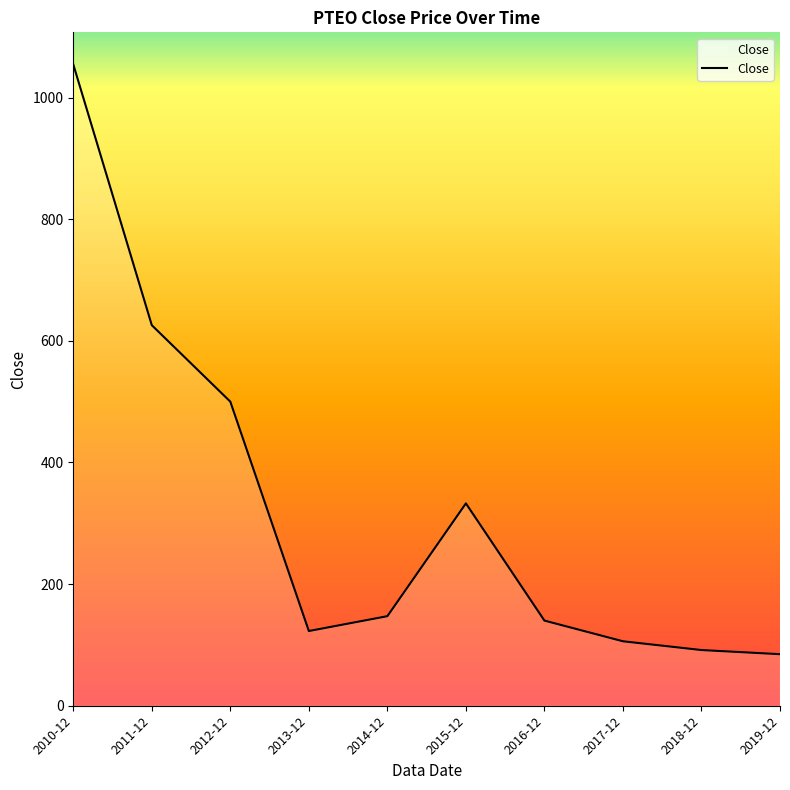

True or false: the data has more than 2 interior local peaks.

False